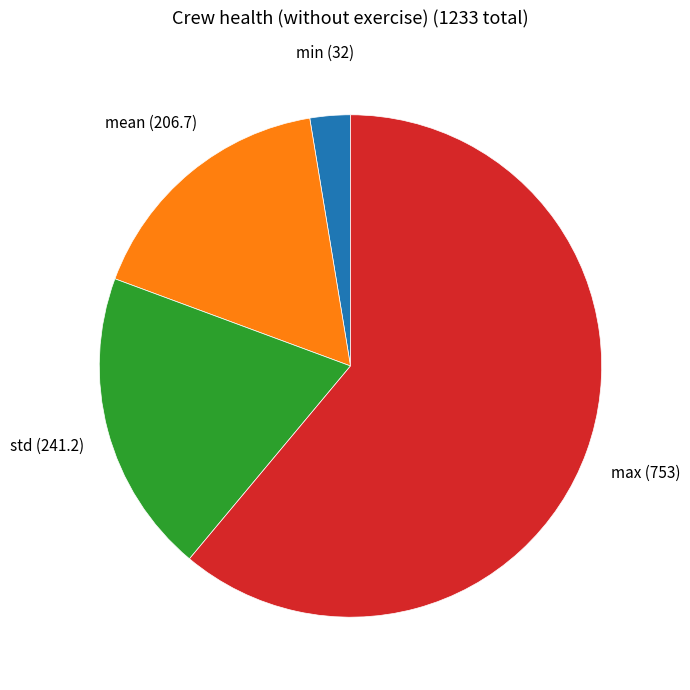

Is there any slice that represents more than half of the pie?

Yes